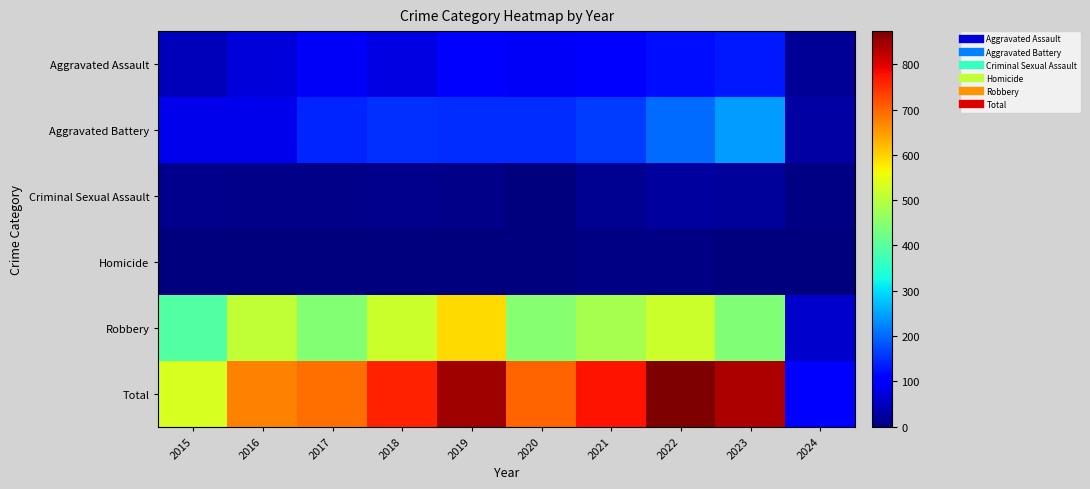

Rank the series at 2019 from highest to lowest value.

Total, Robbery, Aggravated Battery, Aggravated Assault, Criminal Sexual Assault, Homicide